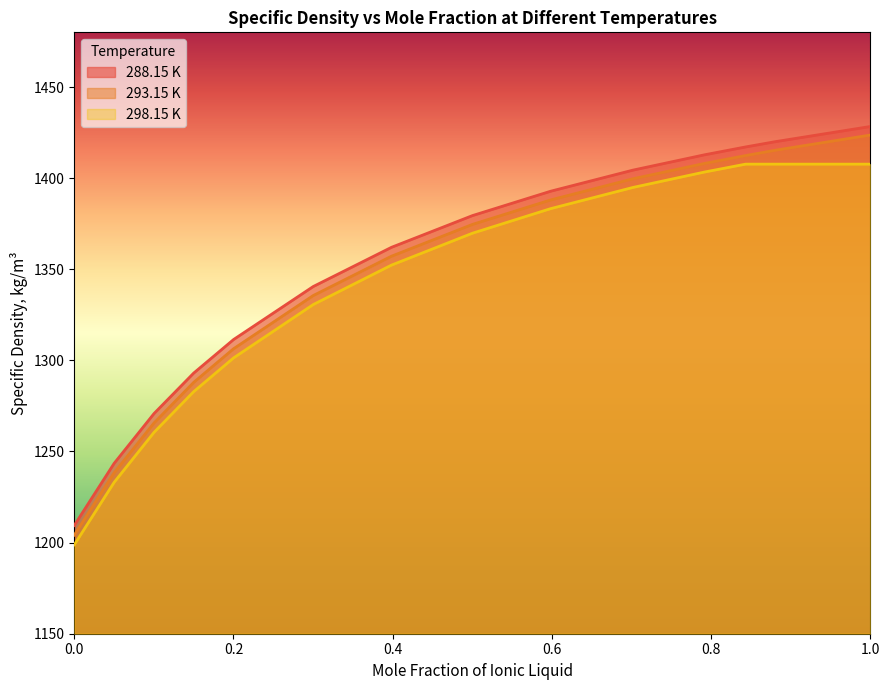

What is the label of the 9th point from the left?

0.5984